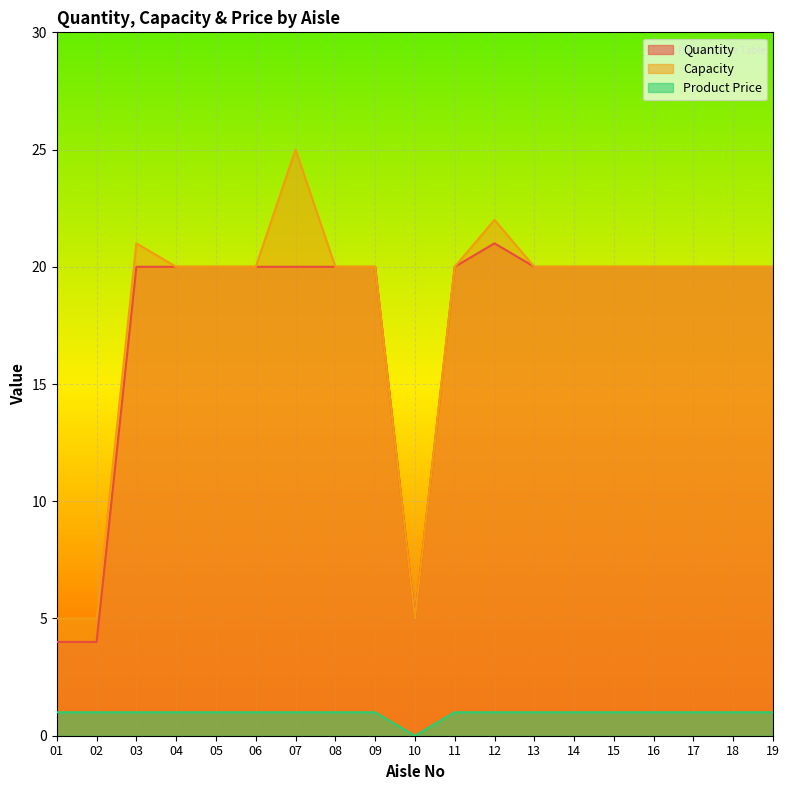

What are all the series names shown in the legend?

Quantity, Capacity, Product Price